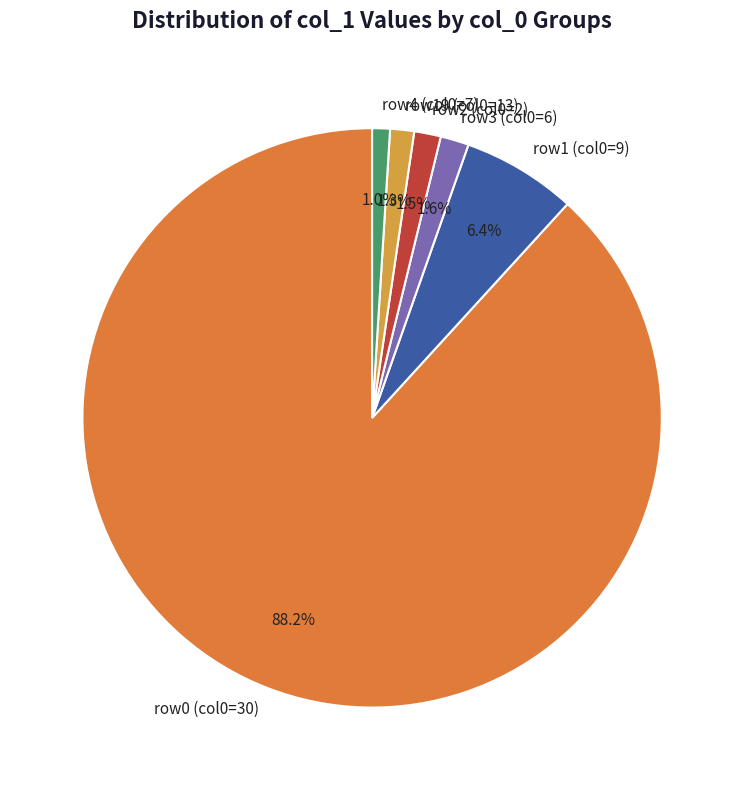

Is there a majority slice in this chart?

Yes